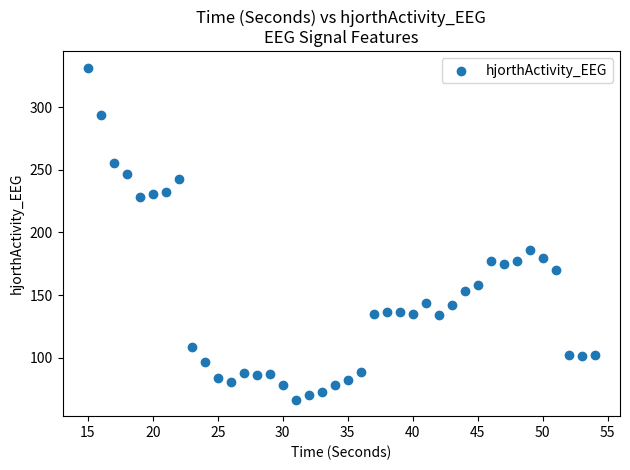

What is the range of X values (max minus min)?

39.0